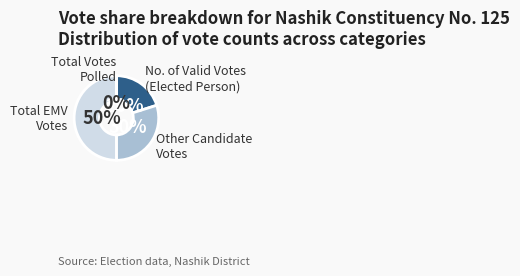

Is it true that No. of Valid Votes (Elected Person) is 20% of the pie?

True